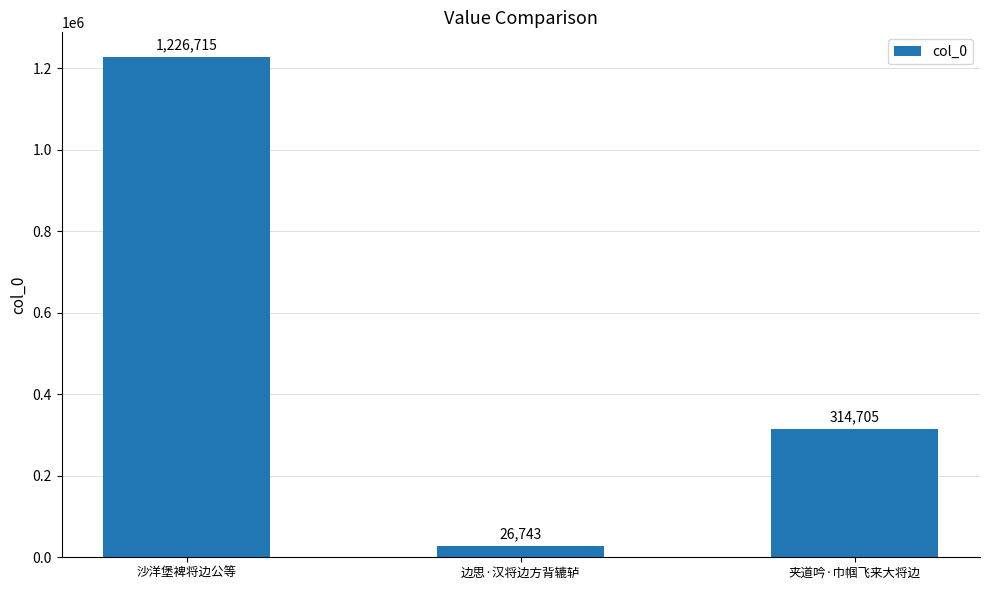

Count the number of data series in this chart.

1